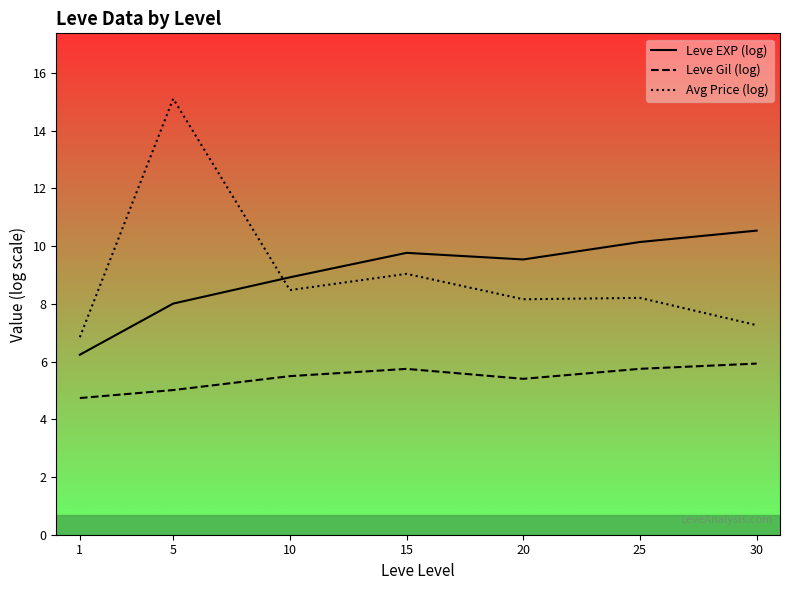

What is the difference between the highest and lowest values at 10?

3.4